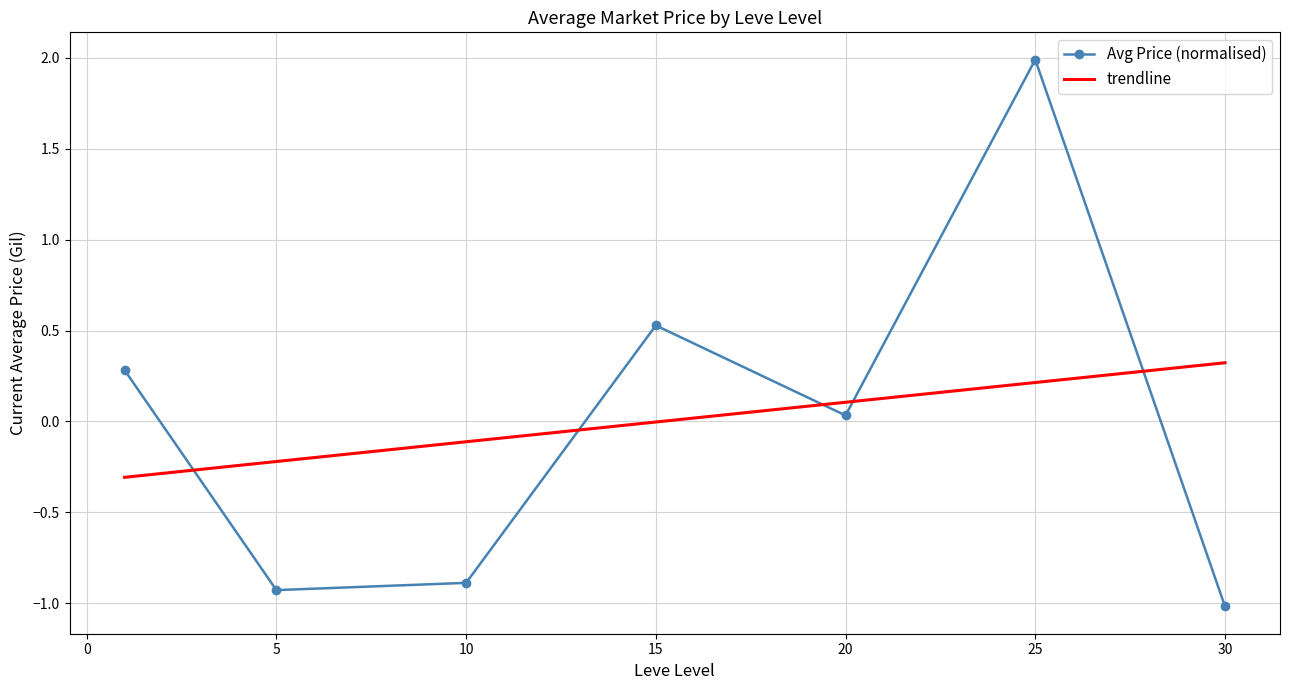

What is the minimum value shown in the chart?

-1.0